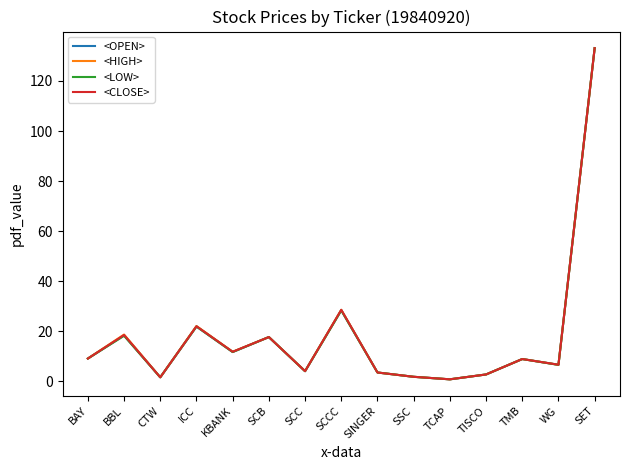

How many lines are shown in the chart?

4